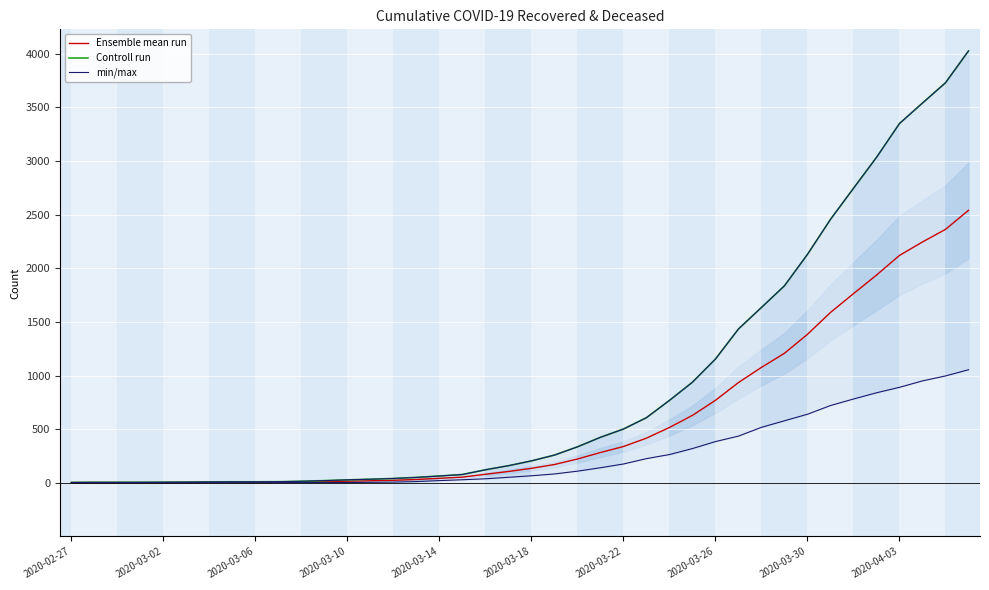

Which series changed the most between 23 and 30?

Controll run